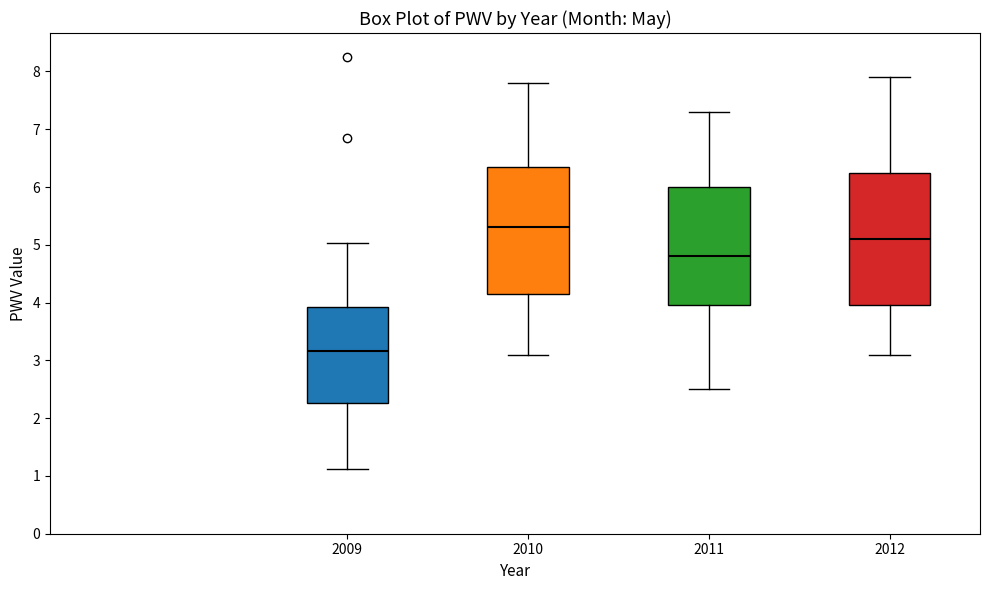

Reading left to right, transcribe this box plot: for each box, give where its median line is, the range the box spans, and where its two whiskers end, as read against the y-axis. The values are not printed on the chart, so give them approximately, as read against the axis.

2009: median 3.2, box 2.3 to 3.9, whiskers 1.1 to 5.0
2010: median 5.3, box 4.2 to 6.4, whiskers 3.1 to 7.8
2011: median 4.8, box 4.0 to 6.0, whiskers 2.5 to 7.3
2012: median 5.1, box 4.0 to 6.3, whiskers 3.1 to 7.9